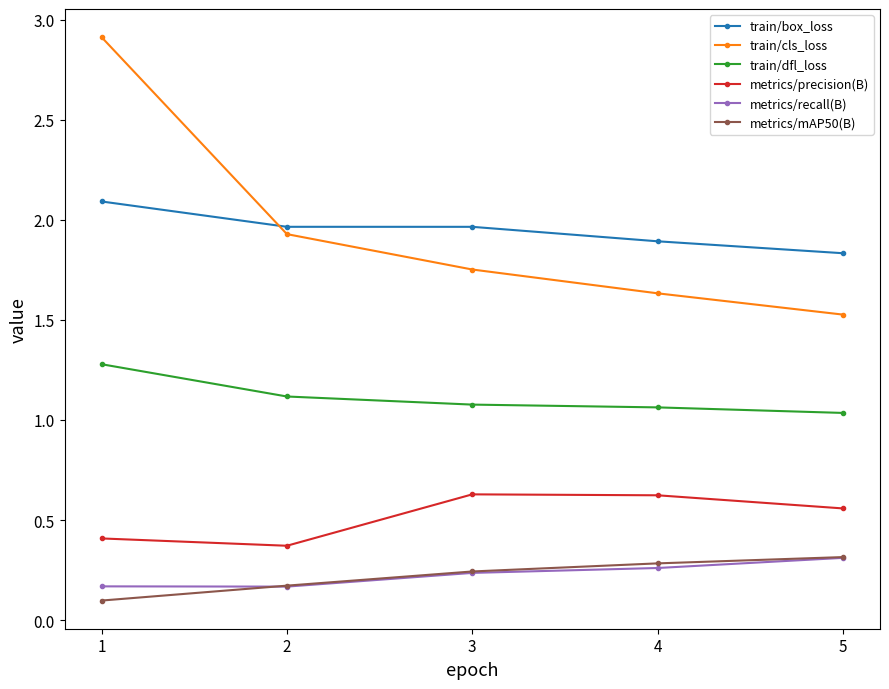

True or false: train/dfl_loss has more than 1 interior local peaks.

False